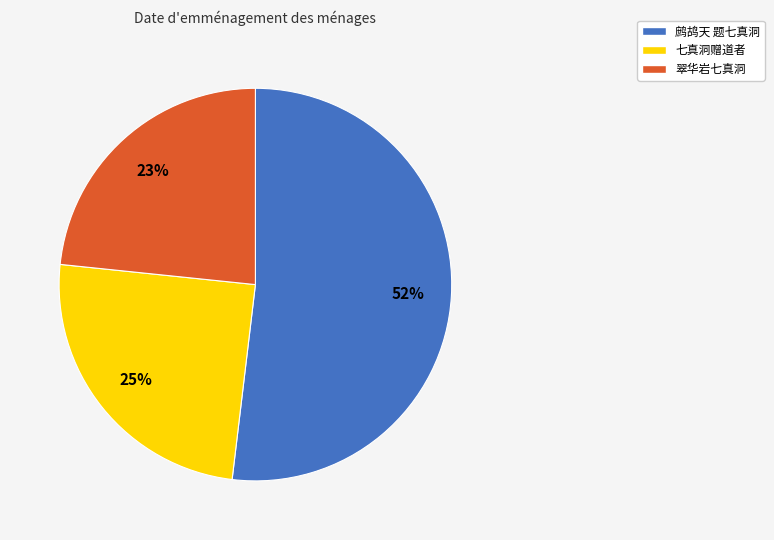

How many slices are in this pie chart?

3